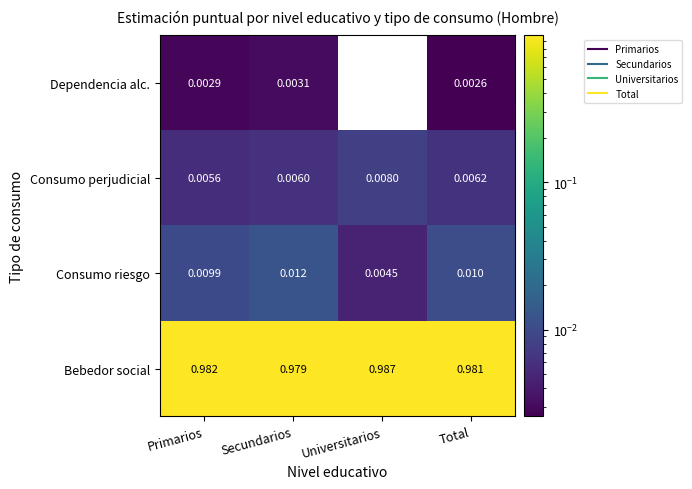

At which category is the sum across all series the highest?

Primarios